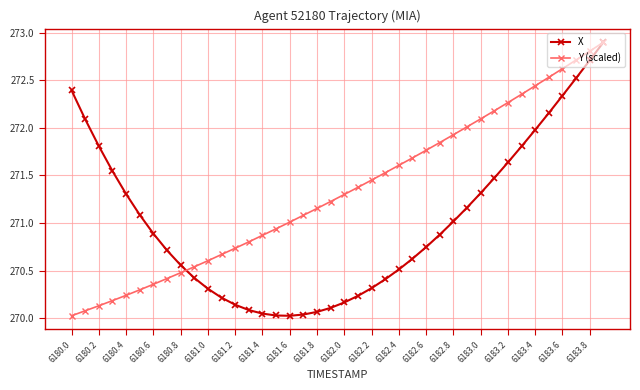

What is the difference between the second highest and second lowest values in the Y (scaled) series?

2.7